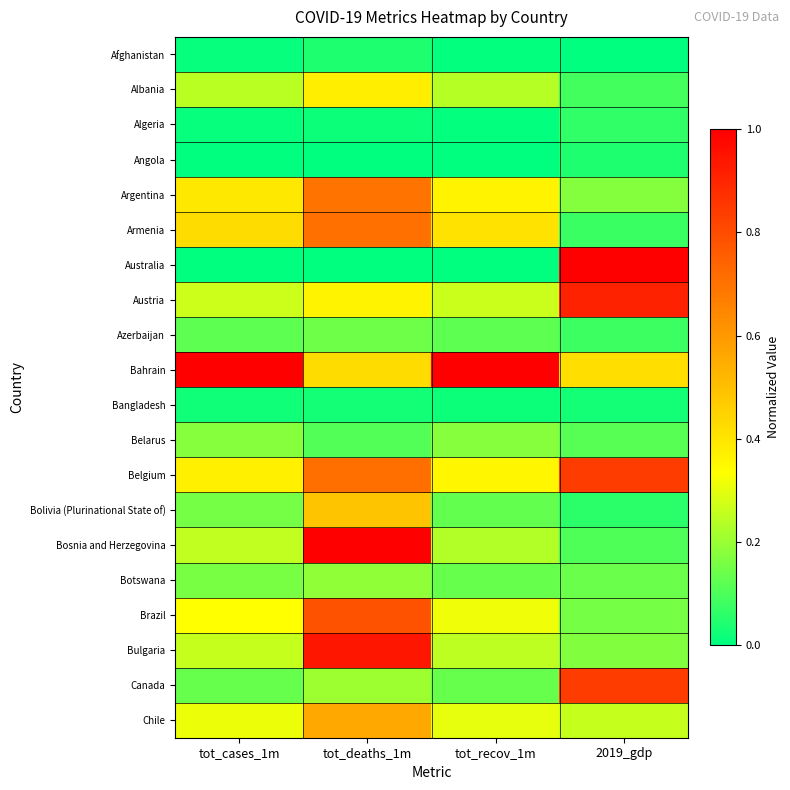

At which category does the chart reach its minimum across all series?

2019_gdp